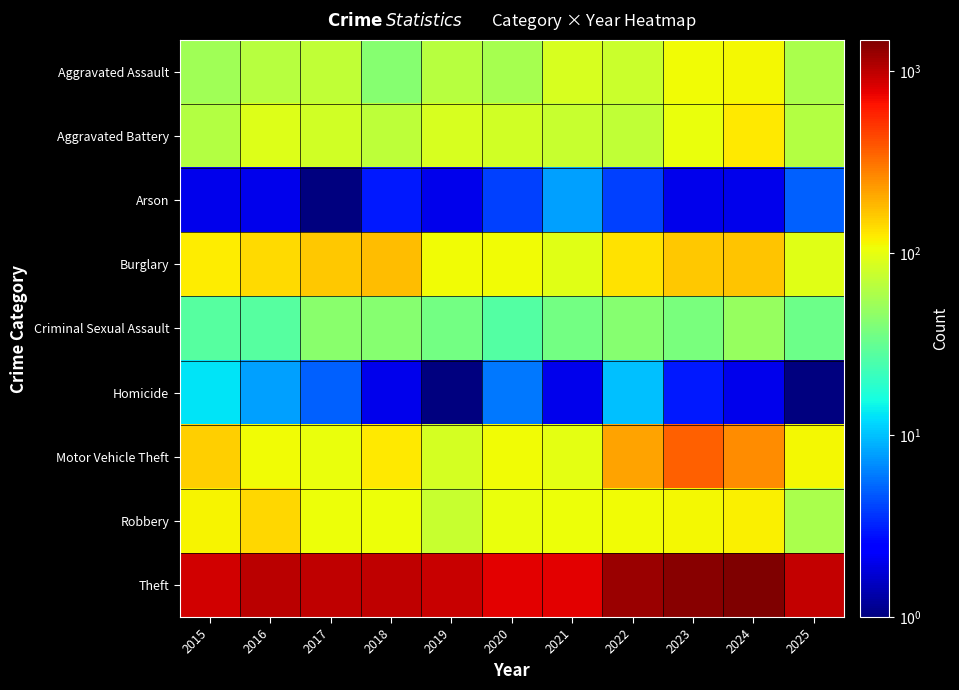

Which series has the largest total across all categories?

Theft